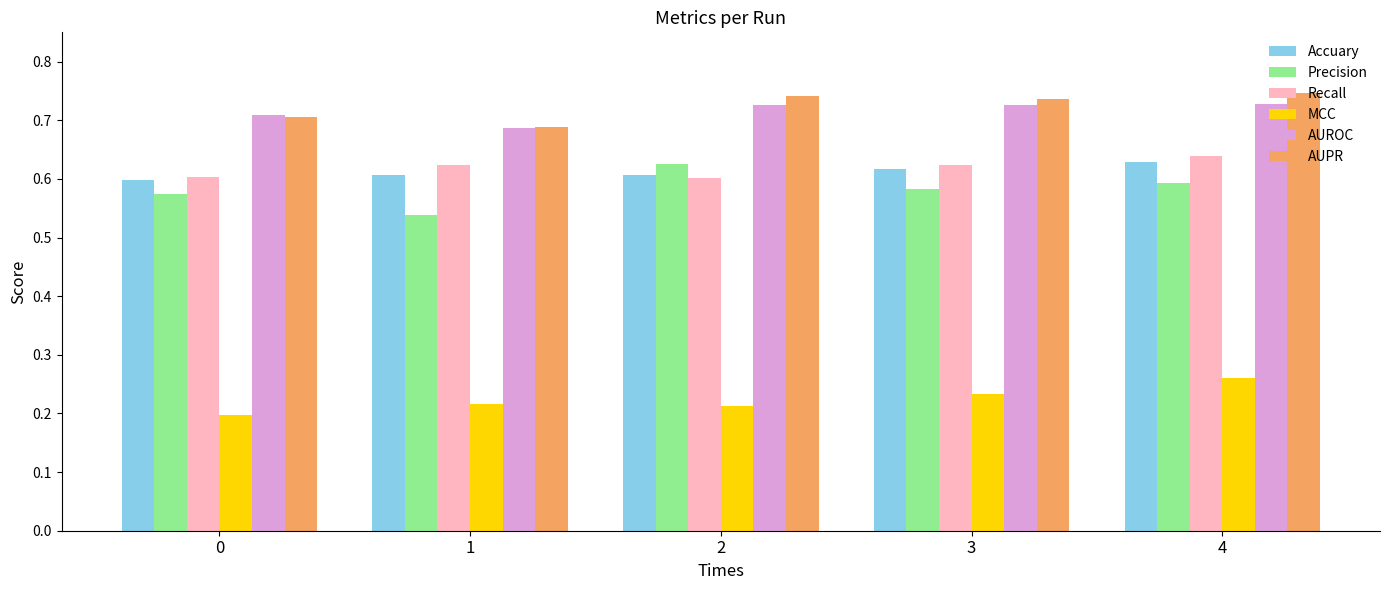

Which series changed the most between 2 and 4?

MCC